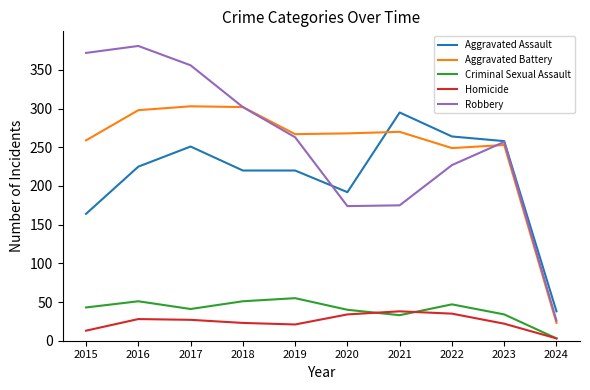

Does the chart display data point markers on the line(s)?

No